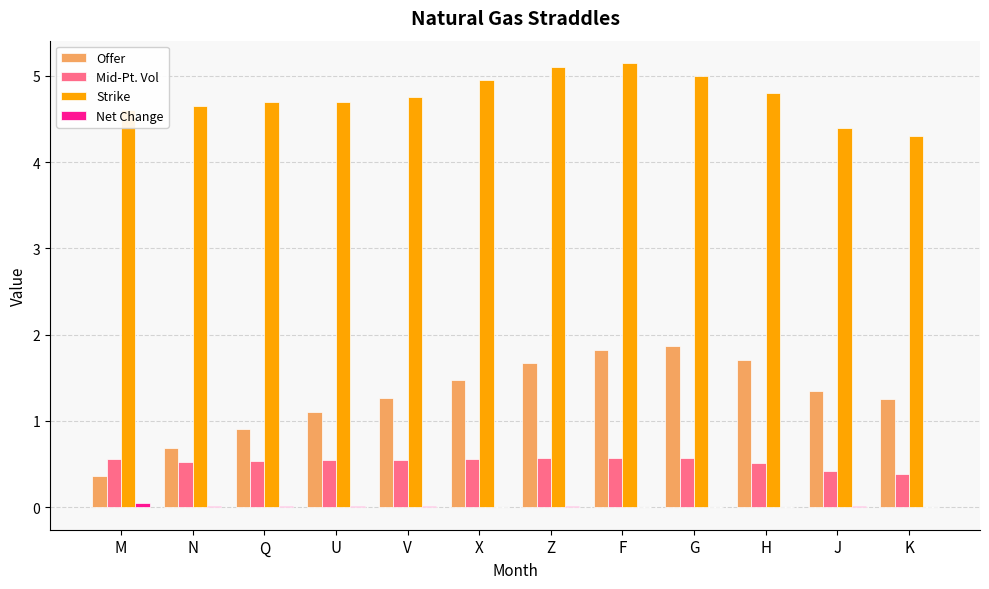

Which series has the largest total across all categories?

Strike